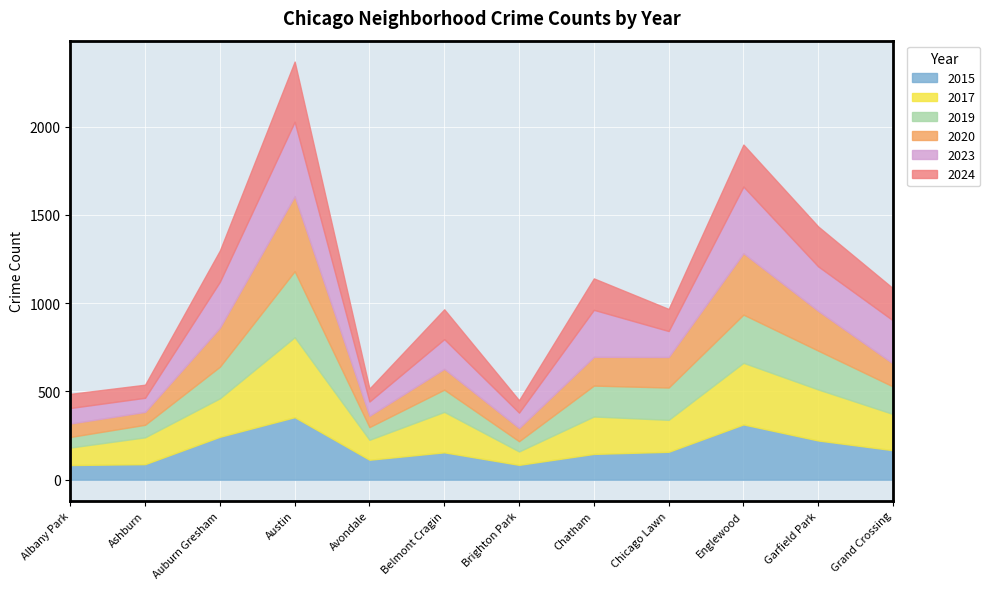

What are all the series names shown in the legend?

2015, 2017, 2019, 2020, 2023, 2024